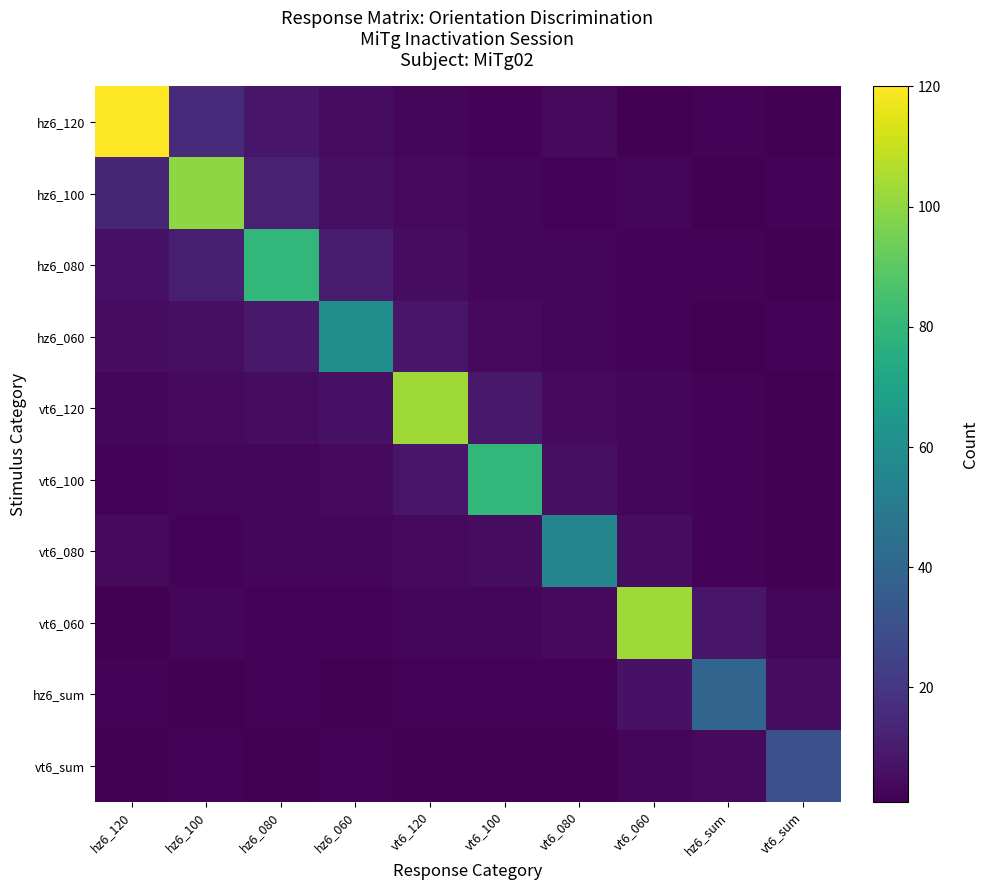

Count the number of data series in this chart.

10